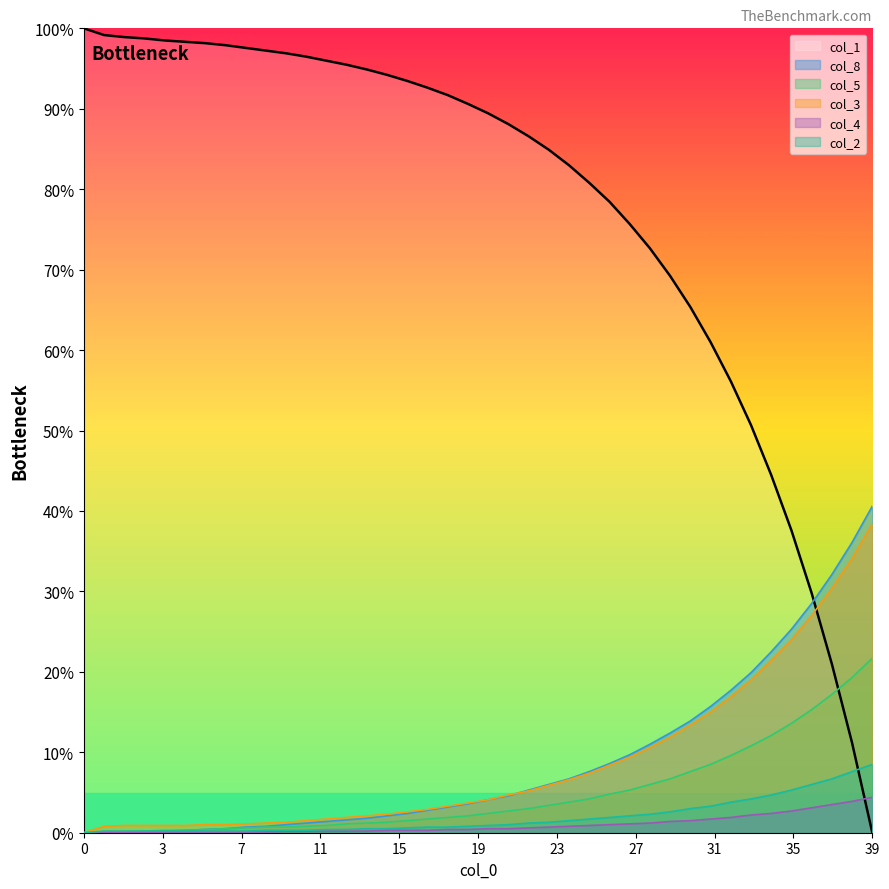

What is the label of the 7th point from the right?

33